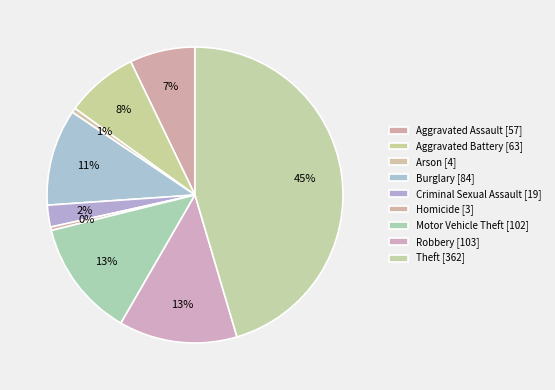

True or false: Robbery accounts for 19% of the total.

False